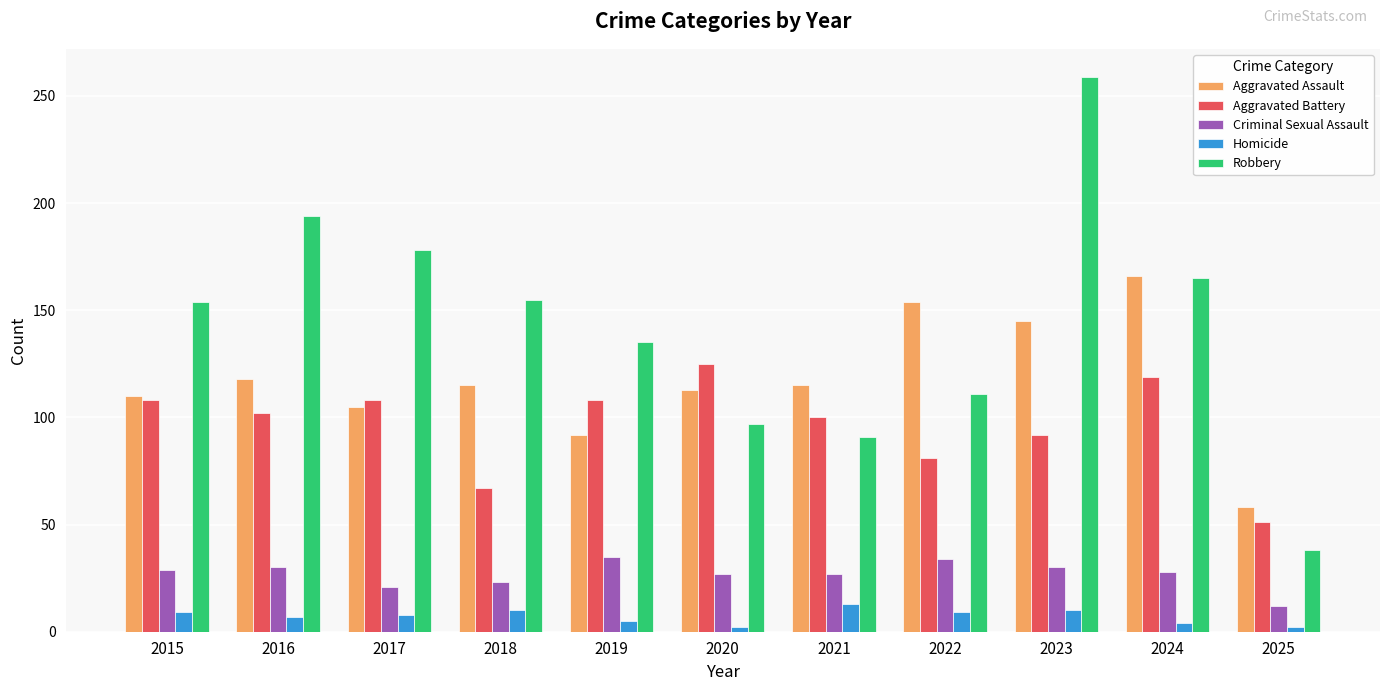

The value of Criminal Sexual Assault at 2024 is 6. True or false?

False